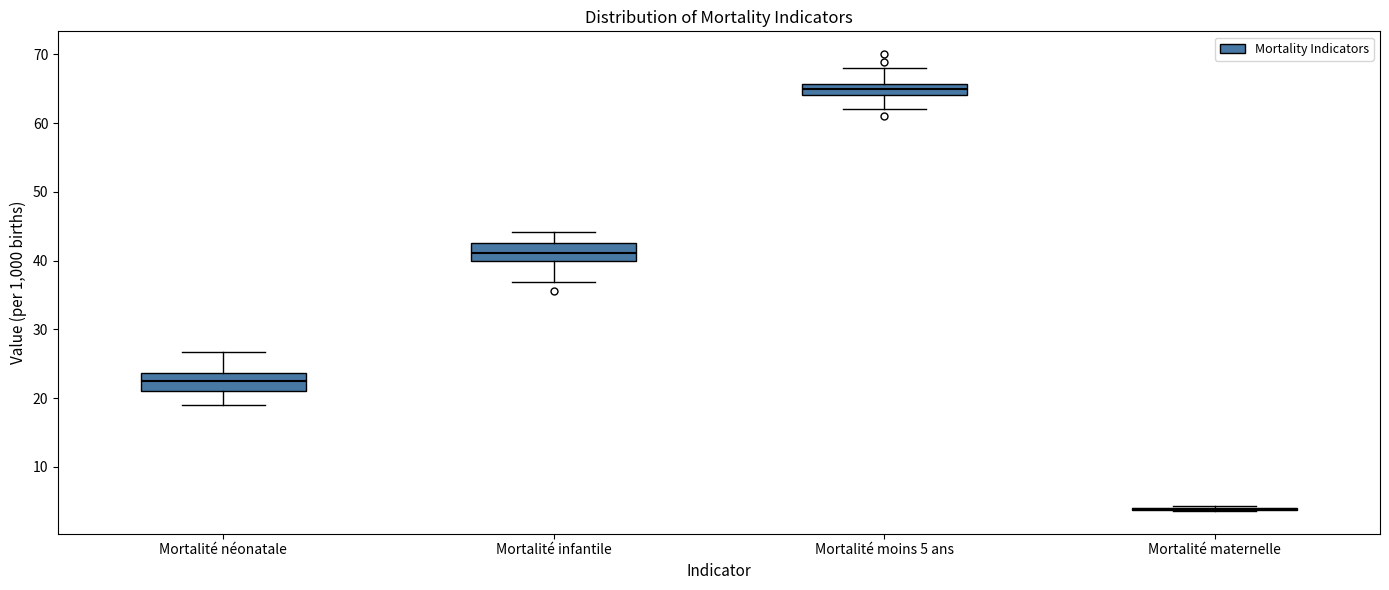

Reading left to right, transcribe this box plot: for each box, give where its median line is, the range the box spans, and where its two whiskers end, as read against the y-axis. The values are not printed on the chart, so give them approximately, as read against the axis.

Mortalité néonatale: median 23, box 21 to 24, whiskers 19 to 27
Mortalité infantile: median 41, box 40 to 43, whiskers 37 to 44
Mortalité moins 5 ans: median 65, box 64 to 66, whiskers 62 to 68
Mortalité maternelle: box collapsed to a line at 4, whiskers 4 to 4